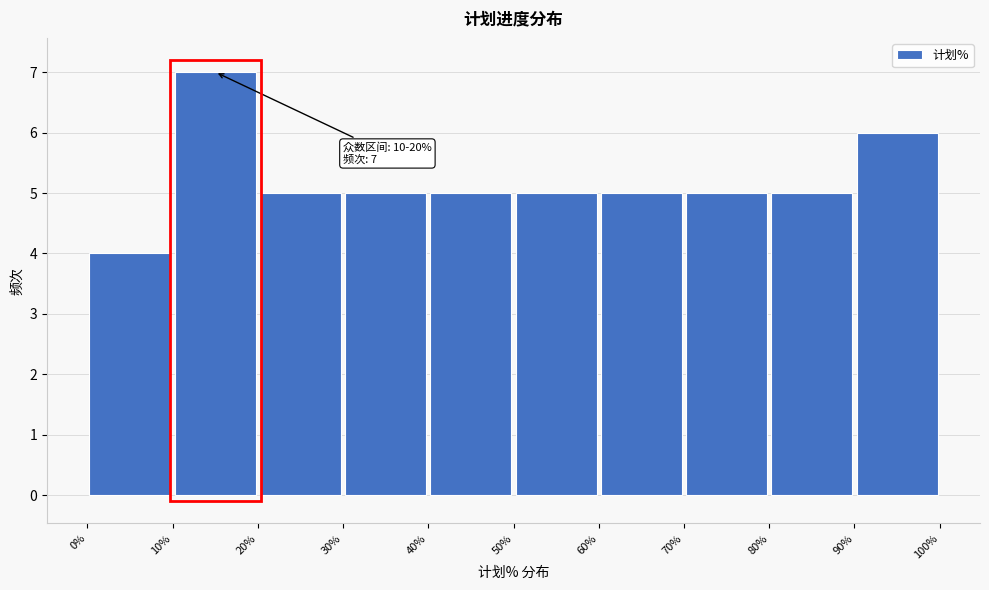

Over which range of the x-axis is the bar tallest?

10% to 20%